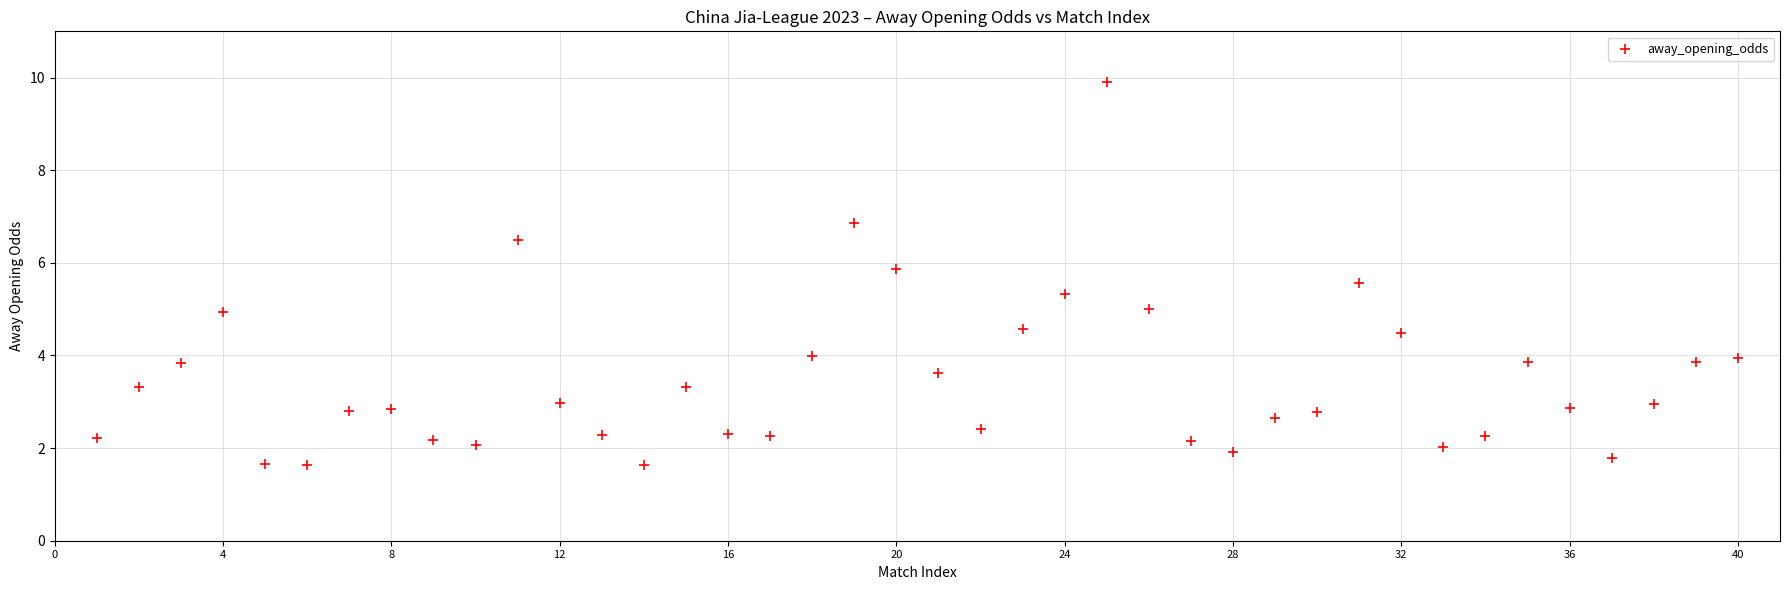

What is the range of X values (max minus min)?

39.0